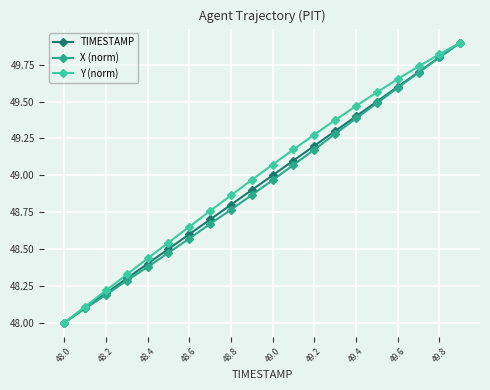

True or false: Y (norm) has more than 1 points higher than both neighbors.

False